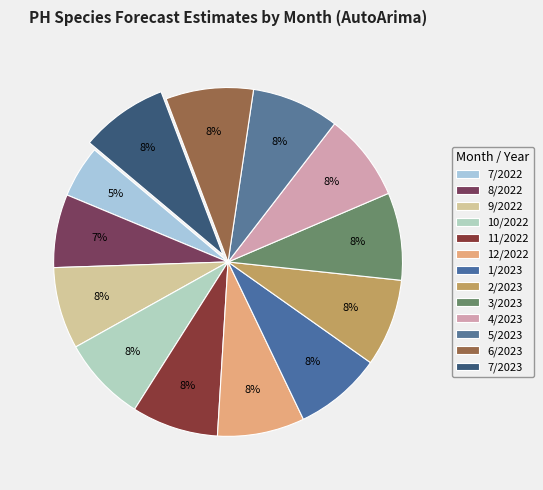

How many slices are in this pie chart?

13